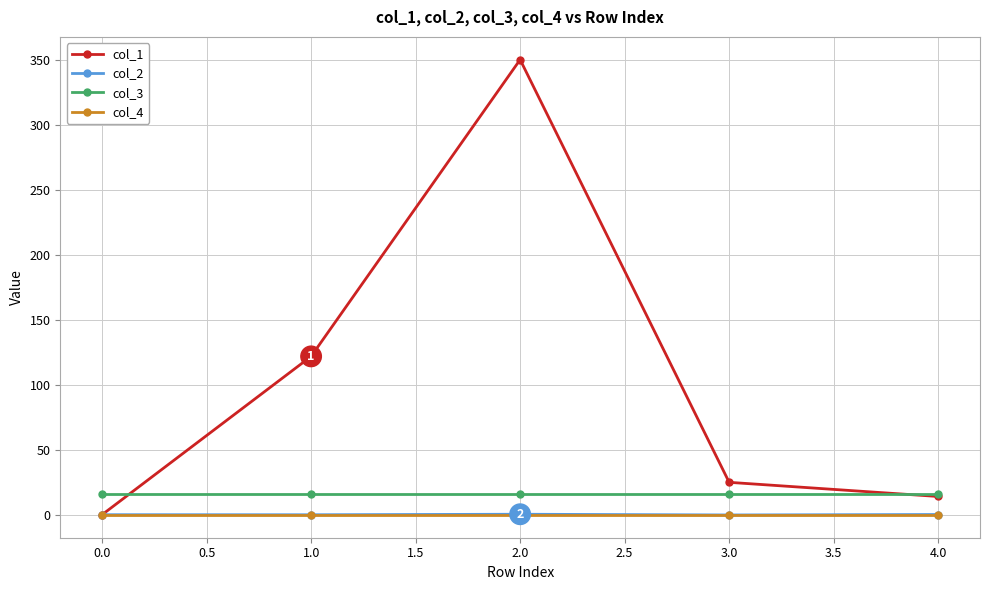

What is the maximum value for col_1?

350.0